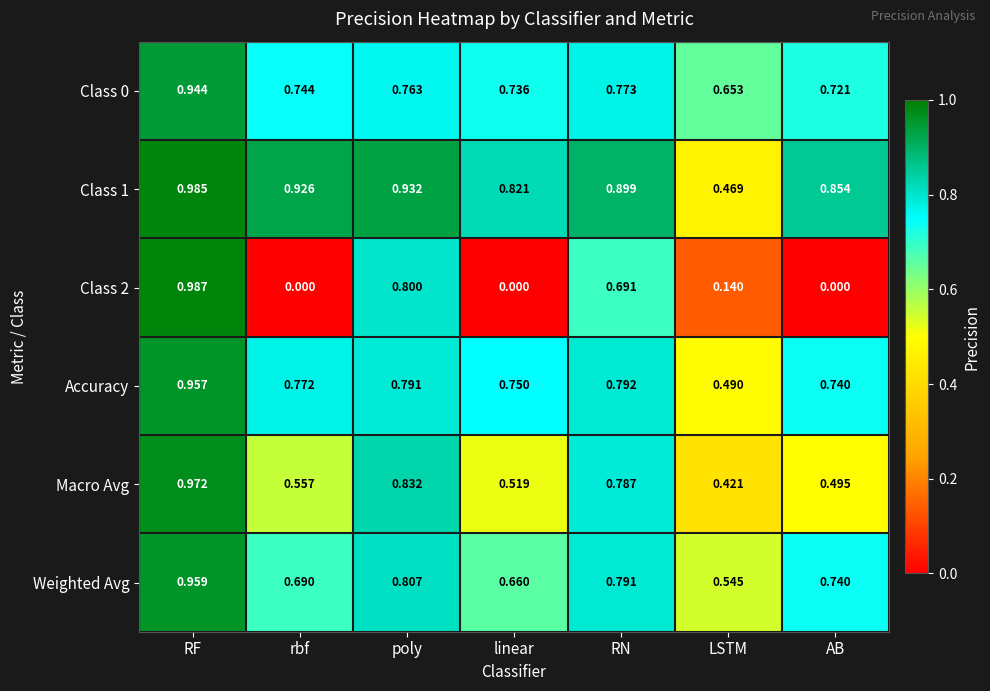

At which category does the chart reach its peak across all series?

RF